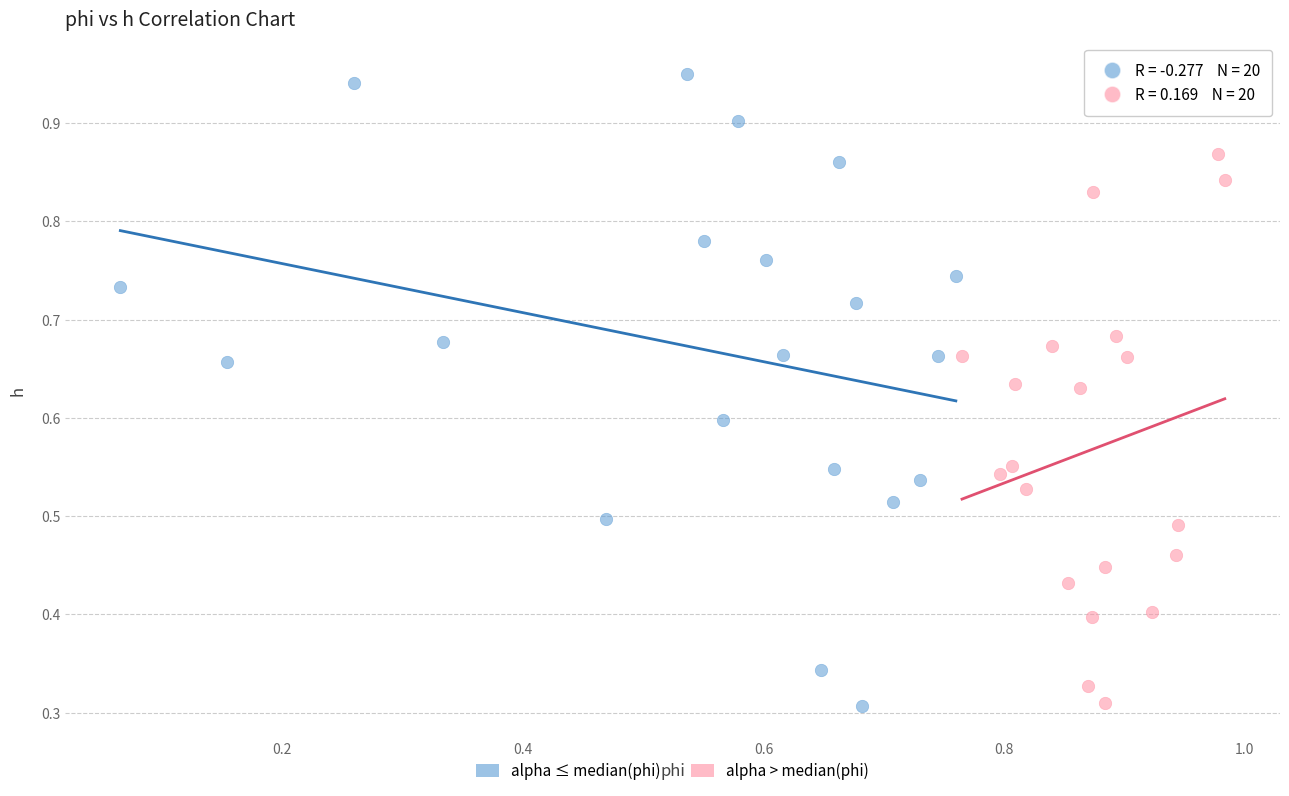

What are all the series names shown in the legend?

alpha ≤ median(phi), alpha > median(phi)